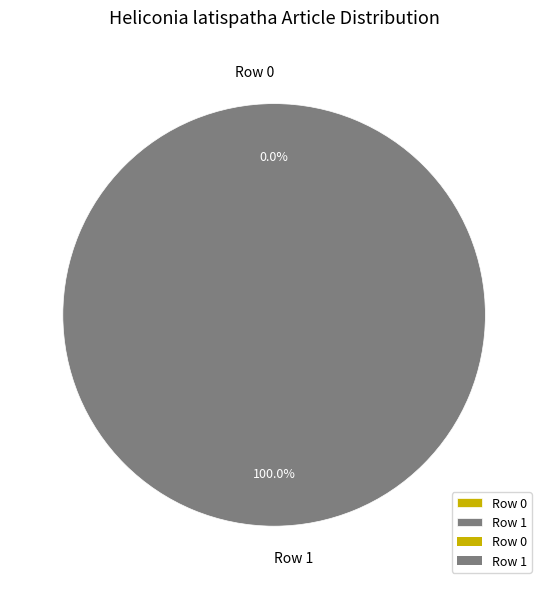

Is it true that Row 1 is 99% of the pie?

False